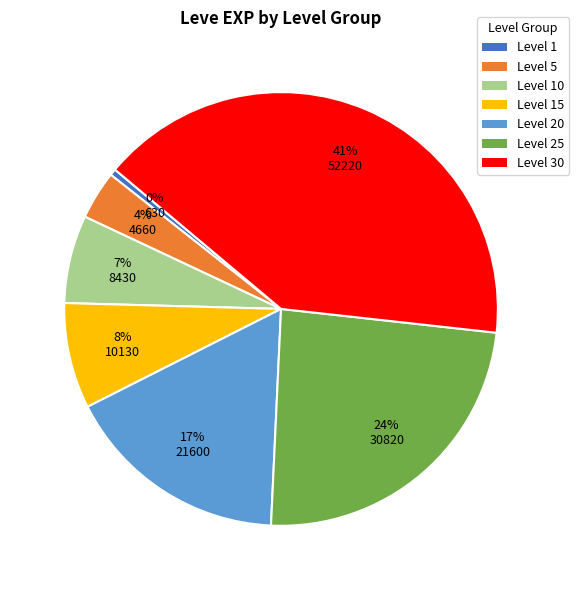

Does any single category account for the majority?

No